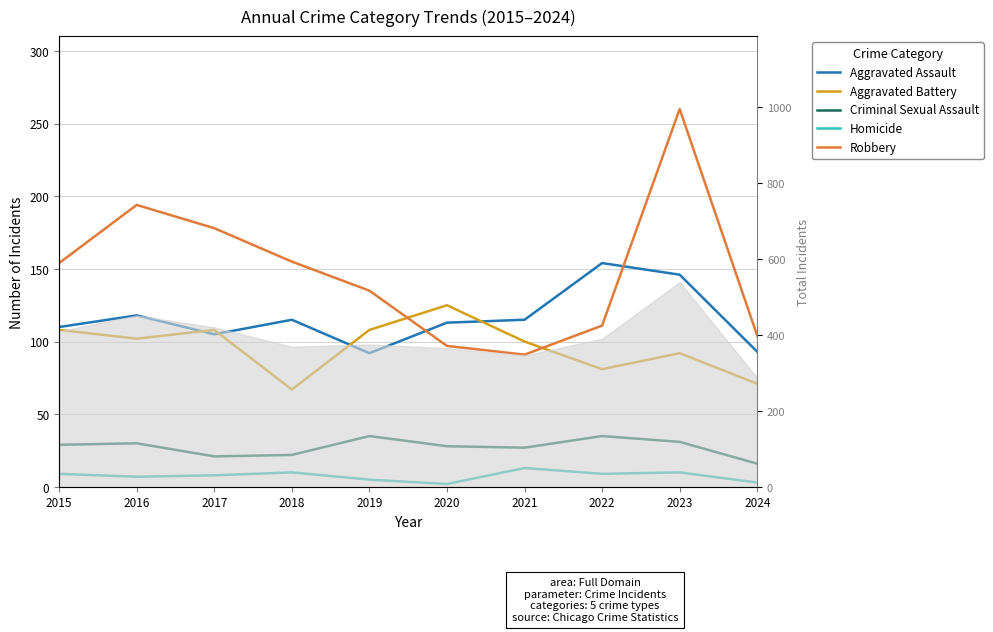

Which series has the widest spread of values?

Robbery